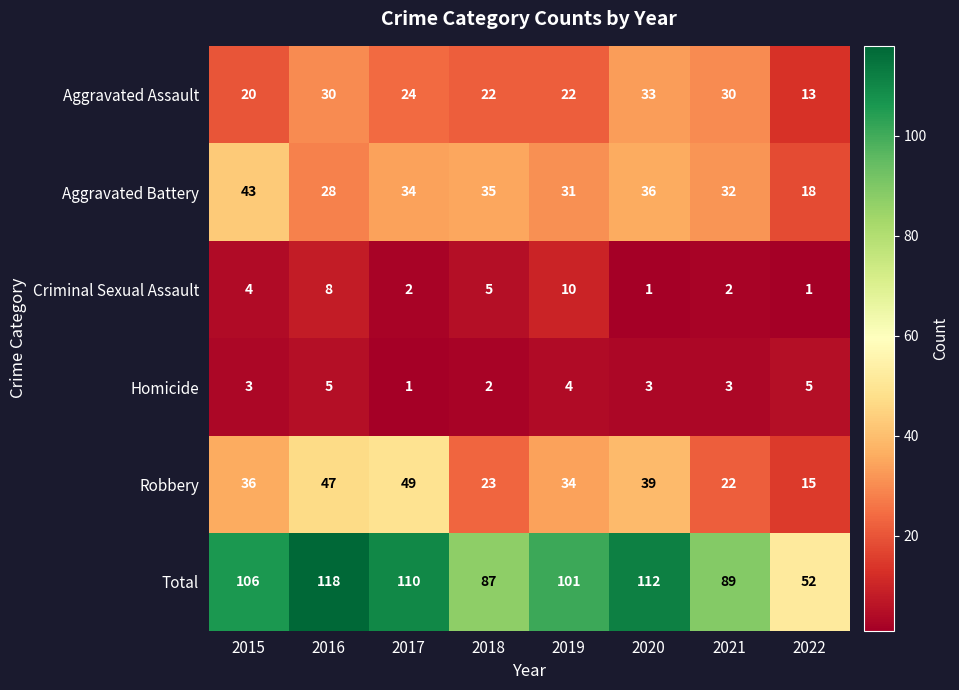

True or false: Total has a value of 22 at 2018.

False